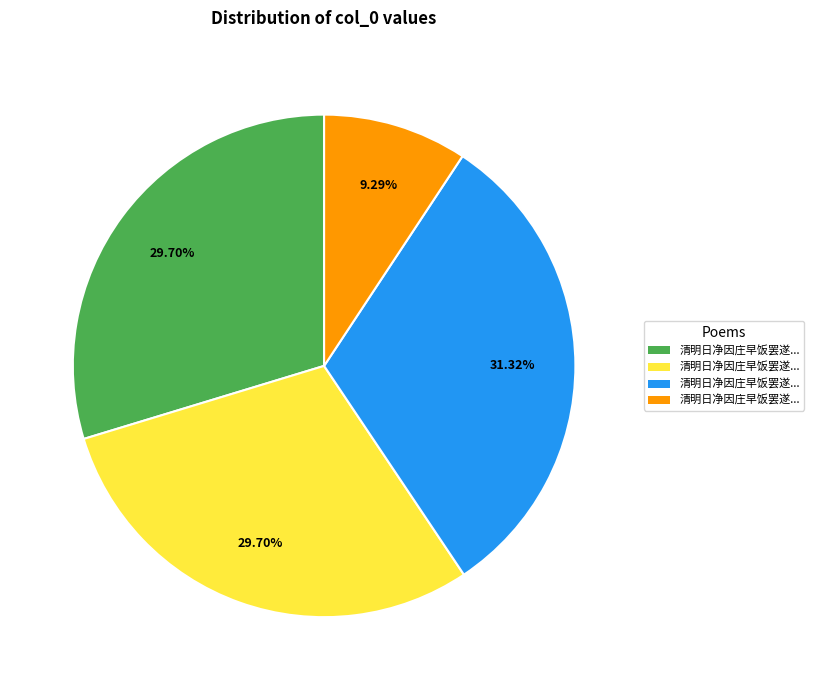

Does any single category account for the majority?

No